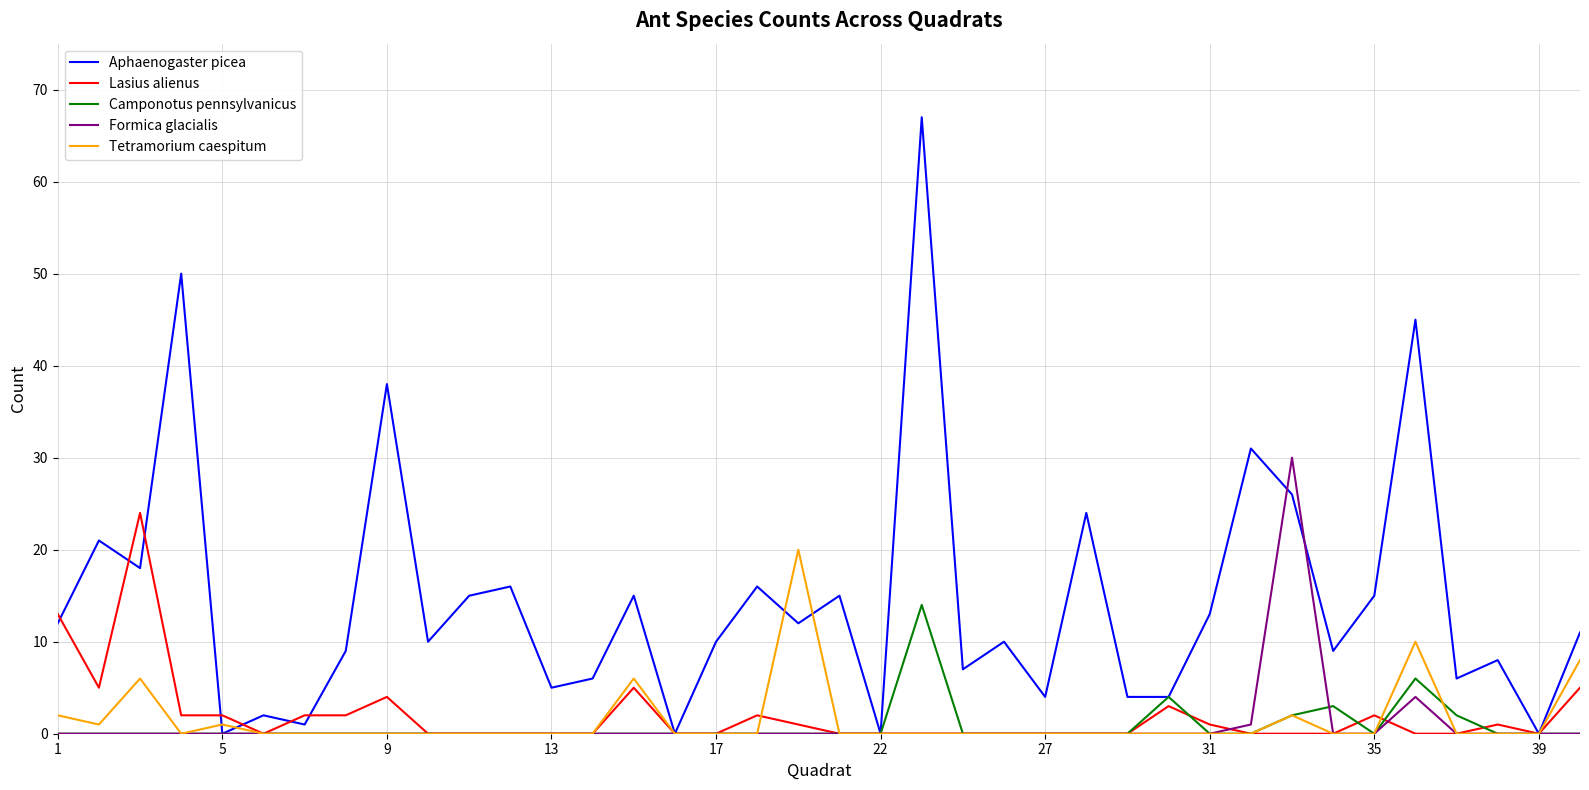

True or false: Lasius alienus has more than 2 interior local peaks.

True